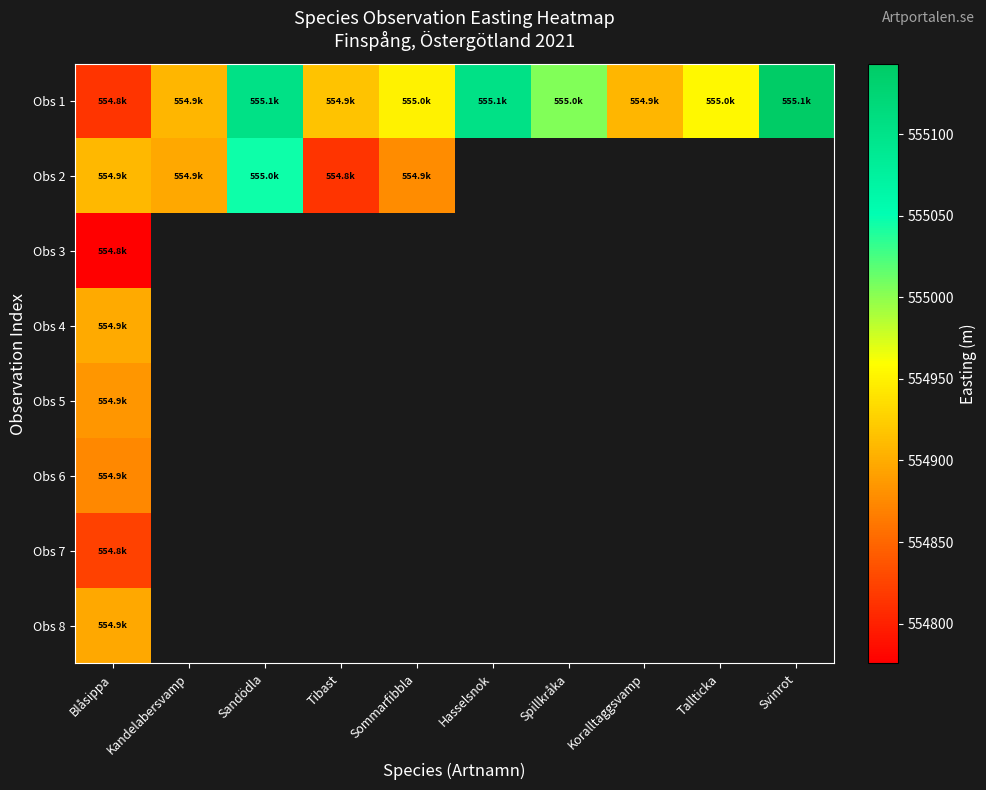

How many data points does each series have?

10